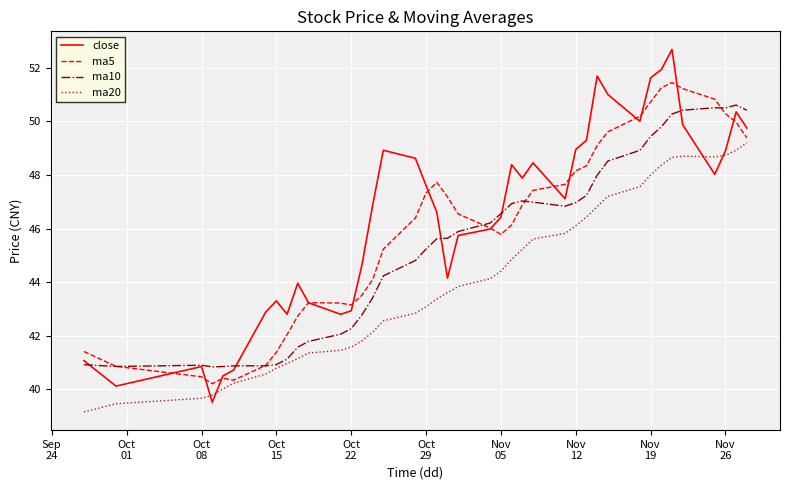

What is the highest value of the ma5 series?

51.4